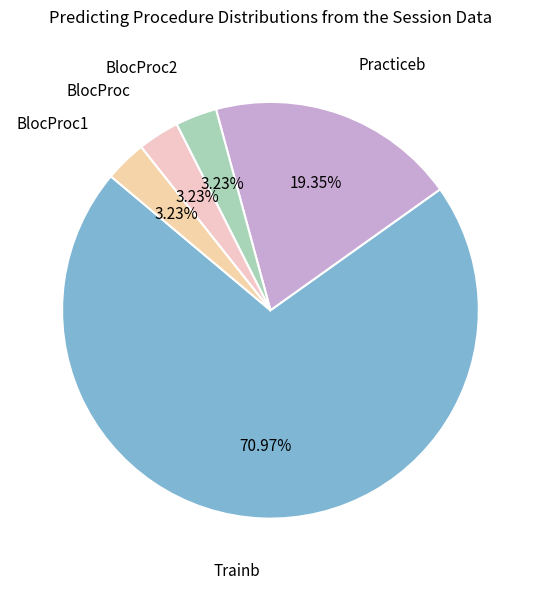

How many slices are in this pie chart?

5